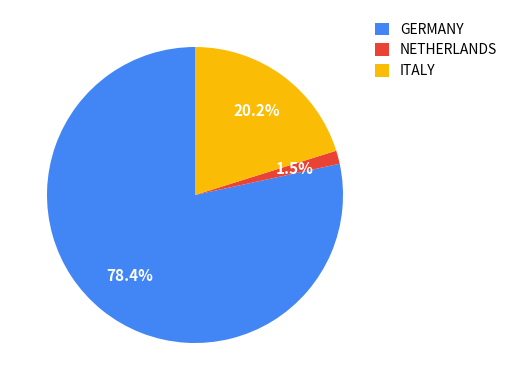

What is the smallest slice in the pie chart?

NETHERLANDS